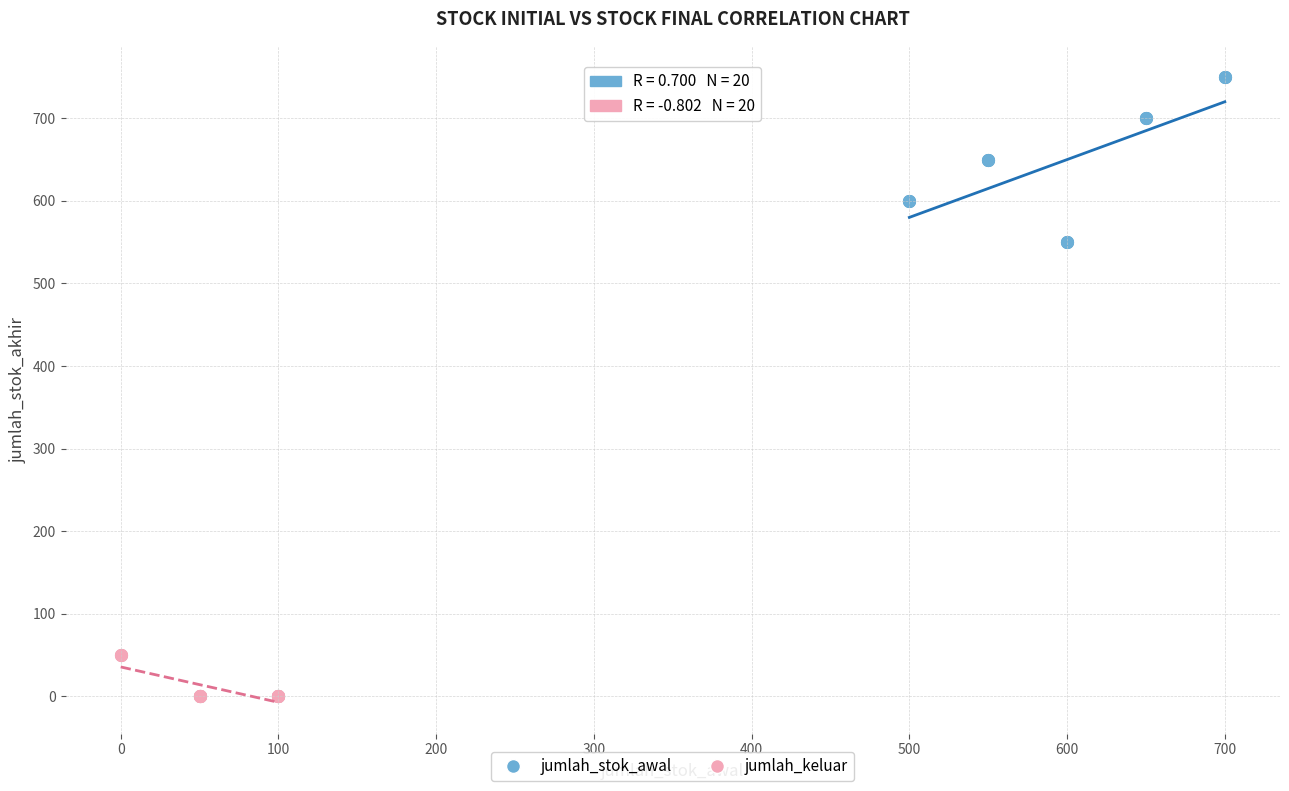

Which series reaches the minimum Y coordinate?

jumlah_keluar